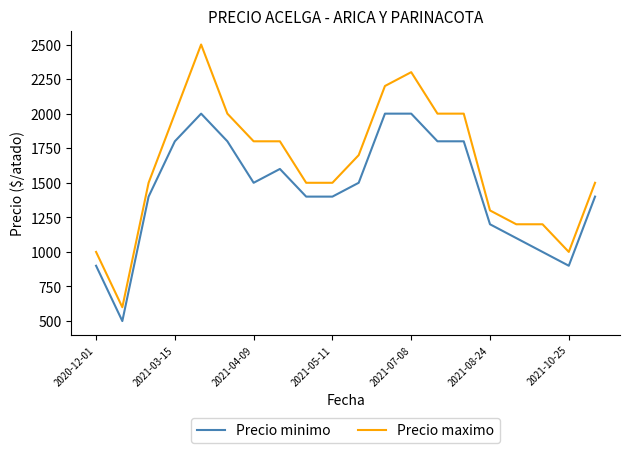

Which series has the largest range (max minus min)?

Precio maximo